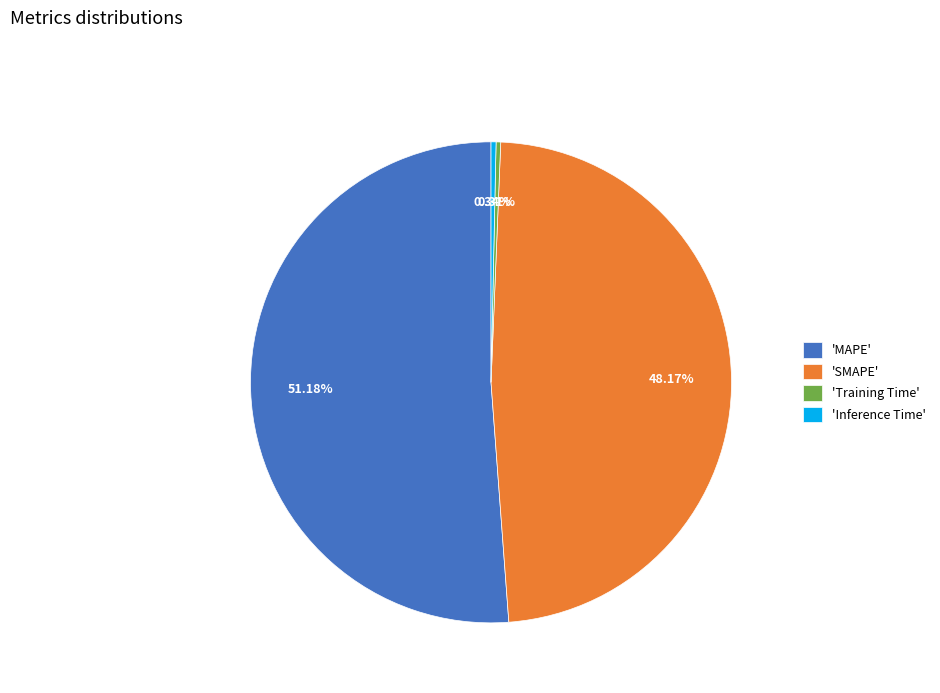

How many segments does this pie chart have?

4